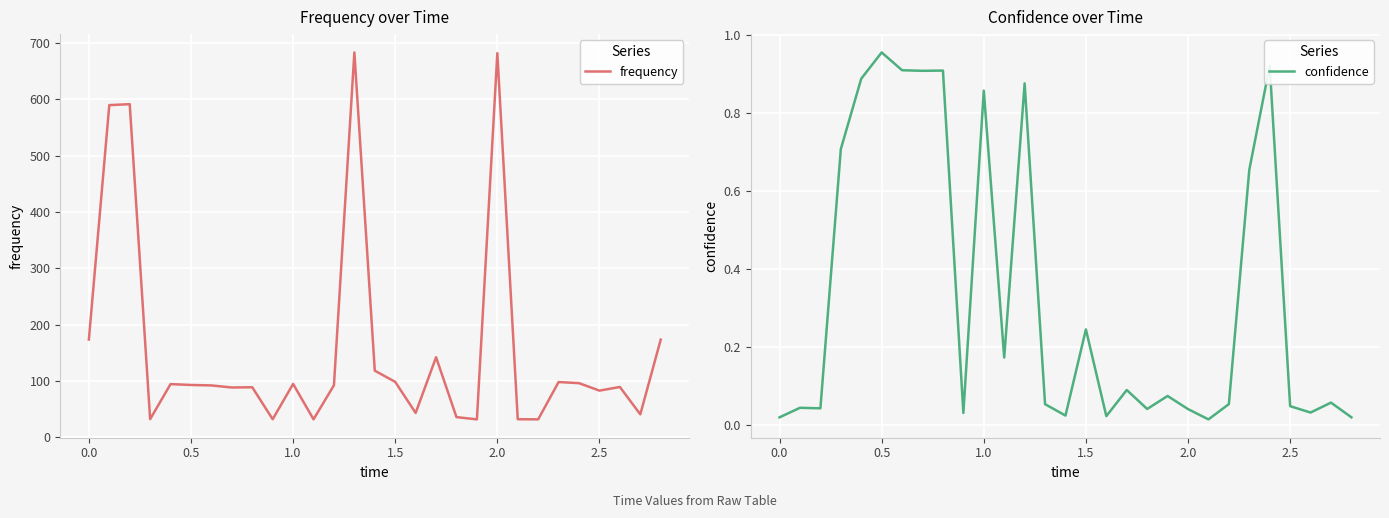

What are all the series names shown in the legend?

frequency, confidence